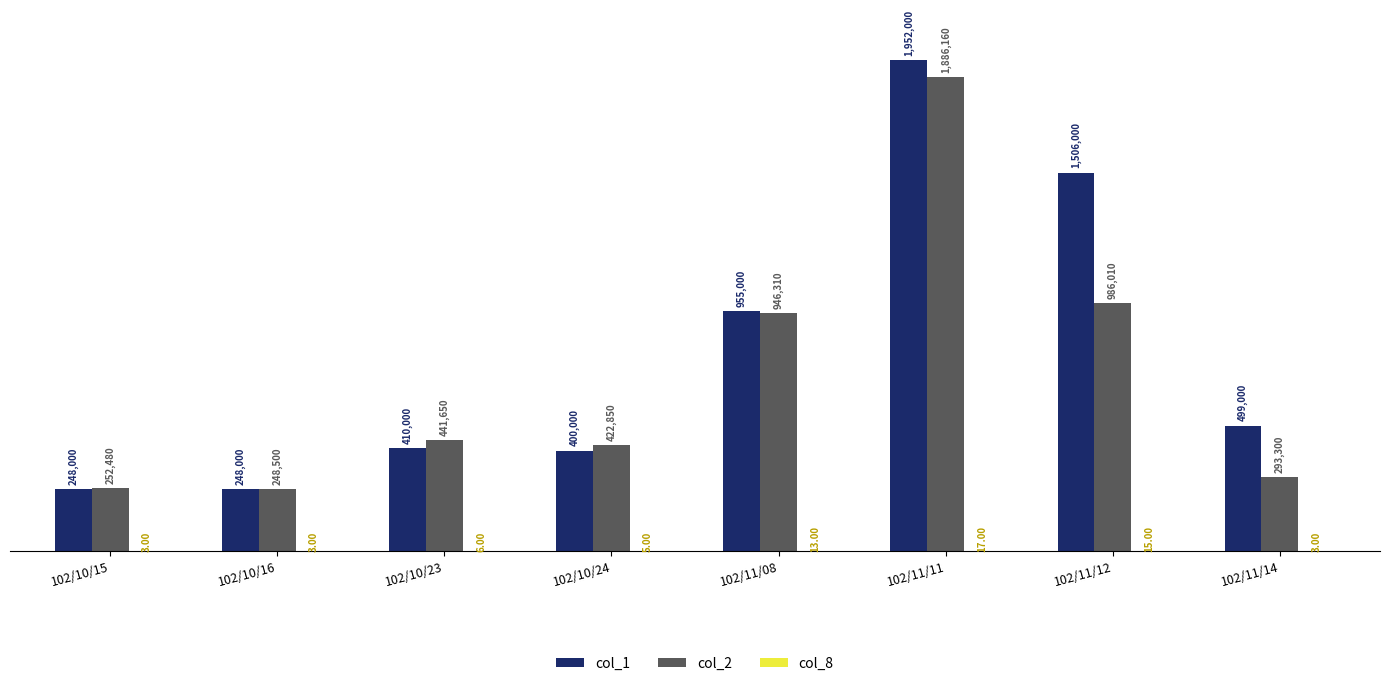

What is the difference between the maximum and second lowest values in the col_2 series?

1633680